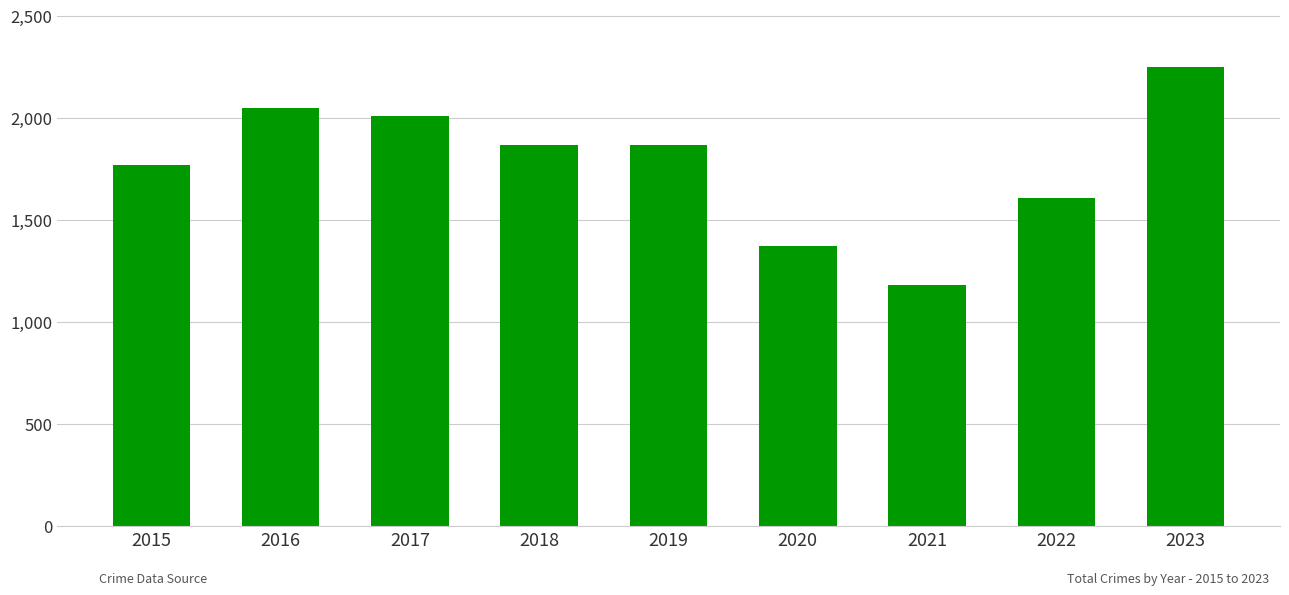

Approximately how many times larger is the value at 2022 compared to 2018?

0.9